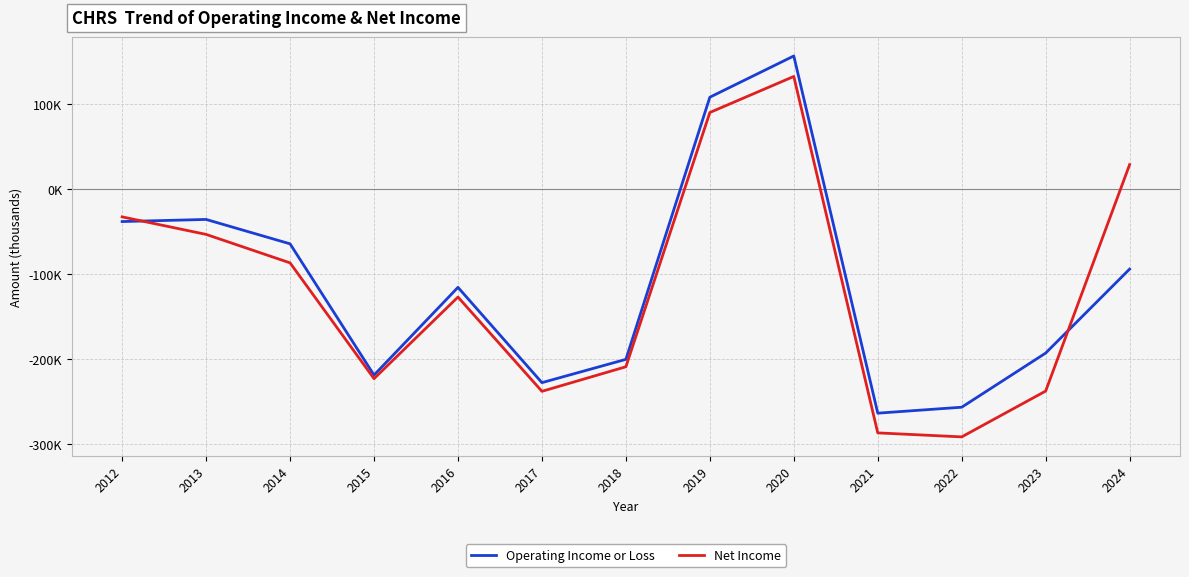

At which category does Net Income reach its first local valley?

2015